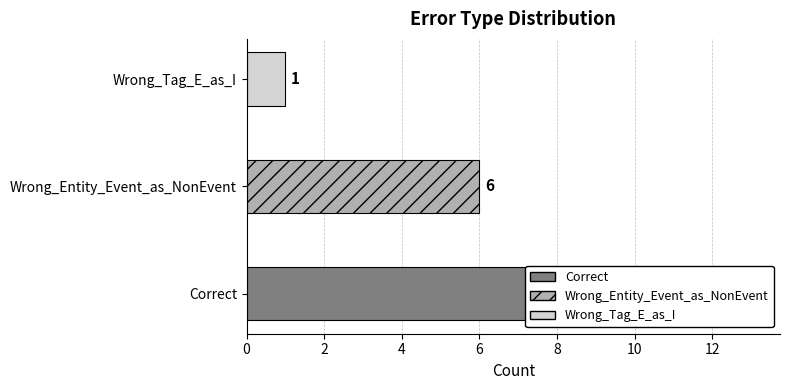

Reading left to right, list all the values displayed in this chart.

11	6	1